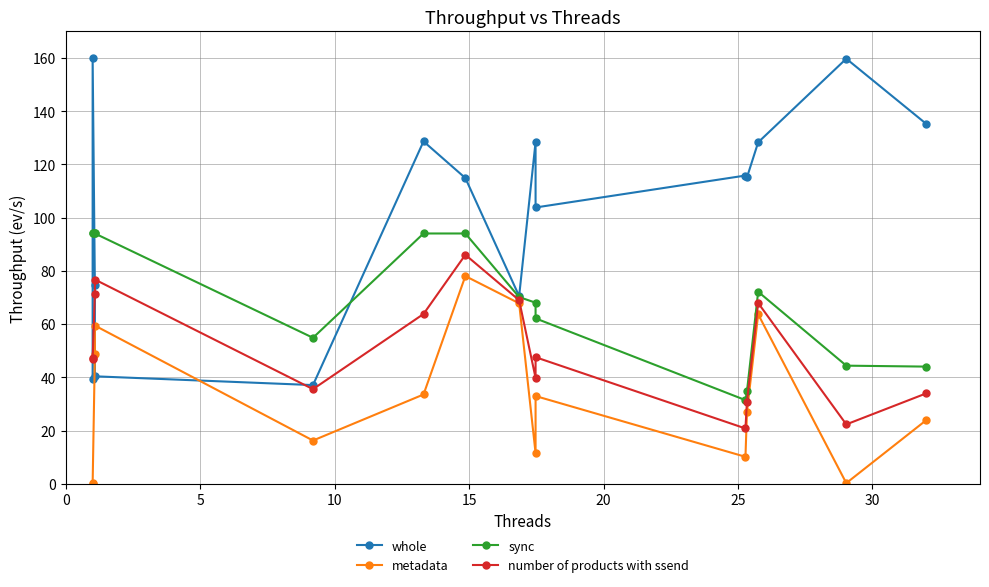

What is the average value of the metadata series?

31.6